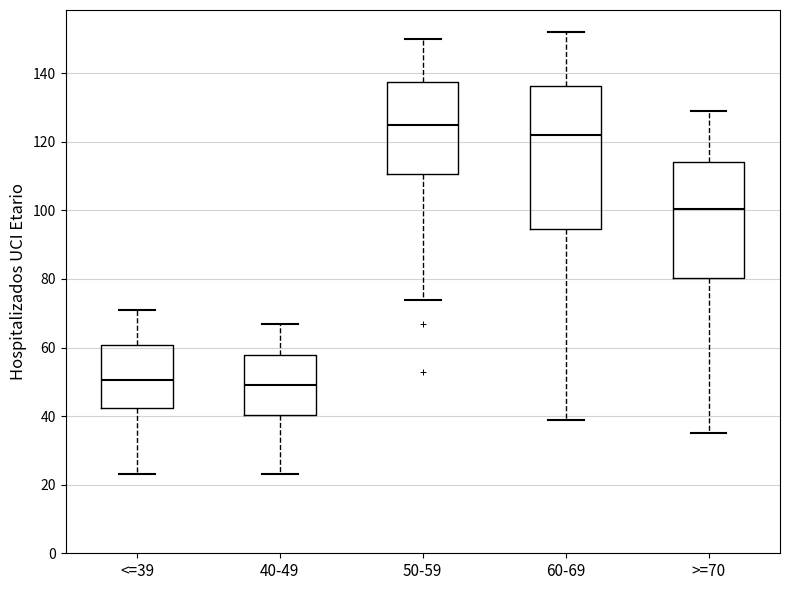

Where is the upper edge of the box for 50-59 on the y-axis? The values are not printed on the chart, so give them approximately, as read against the axis.

138